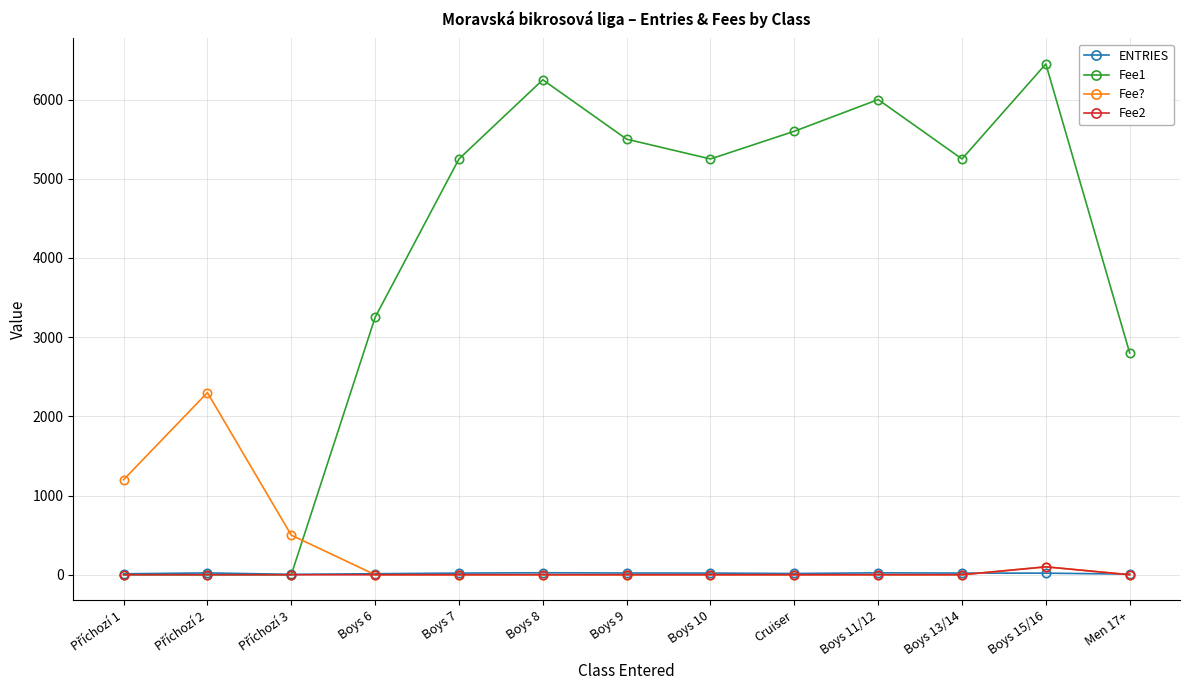

The Fee1 series shows 7661 at Cruiser. True or false?

False